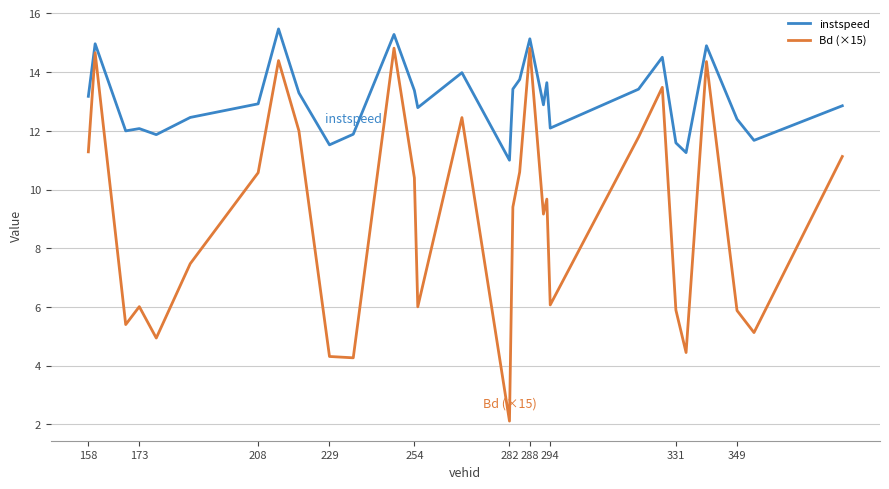

How many interior local peaks does the Bd (×15) series have?

9